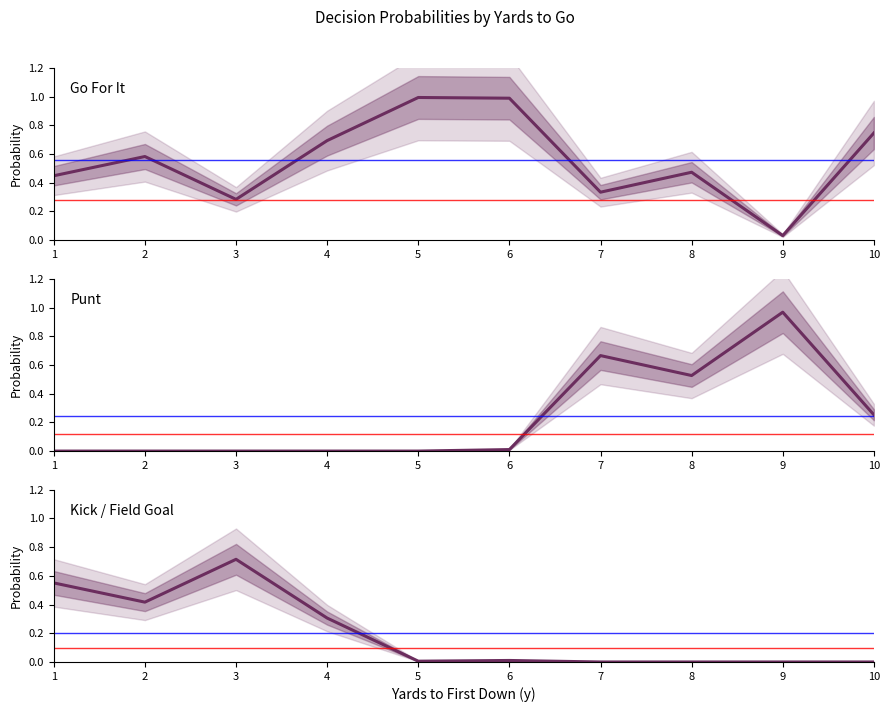

Rank the series at 9 from highest to lowest value.

Punt, Go For It, Kick / Field Goal